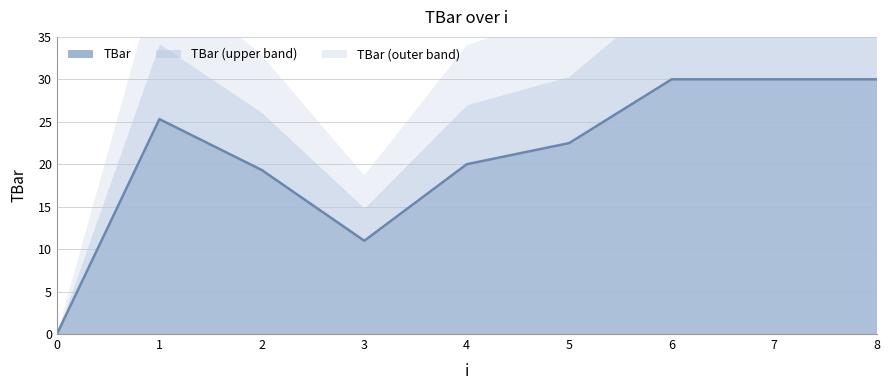

How many lines are shown in the chart?

1